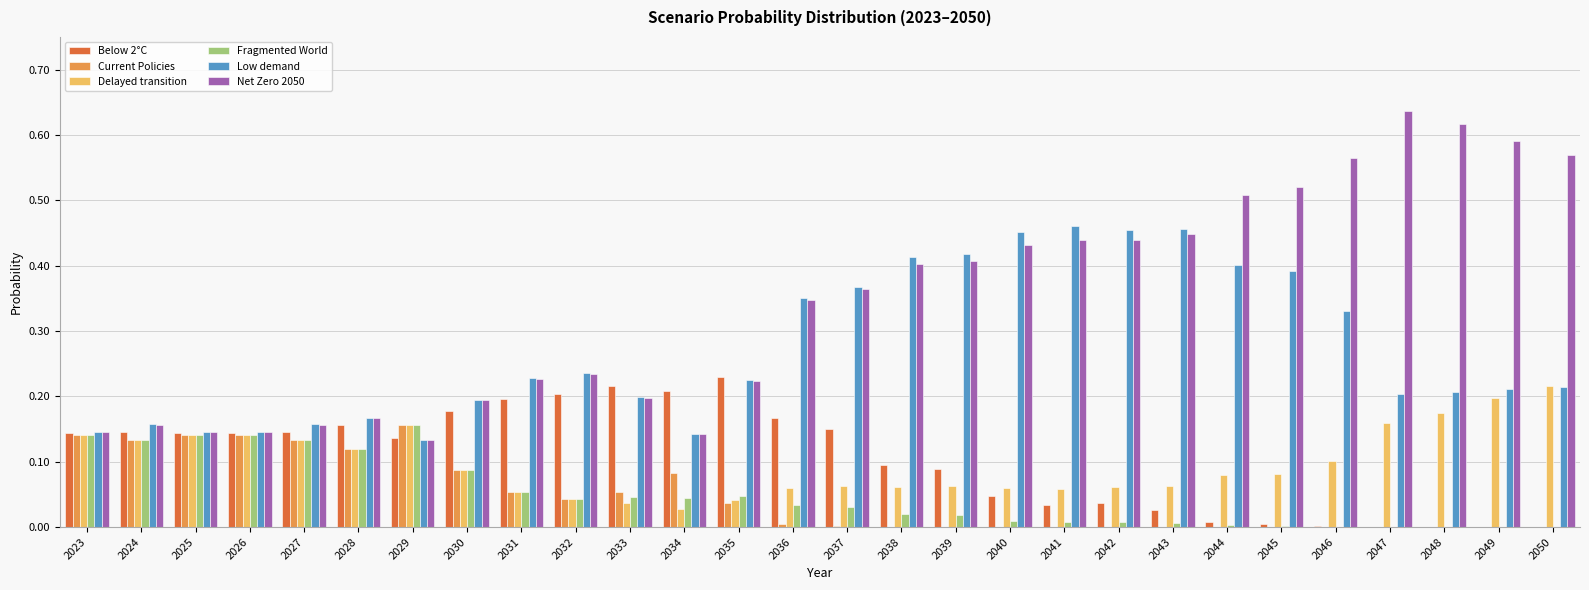

Which category has the highest value in the Delayed transition series?

2050